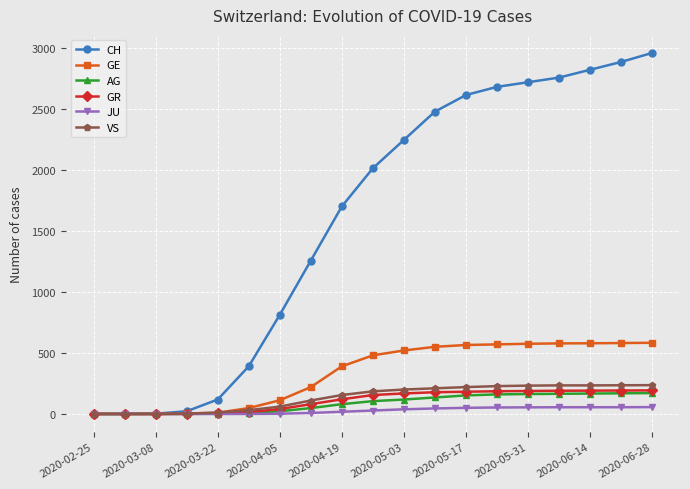

What is the difference between the maximum and minimum values in the GR series?

193